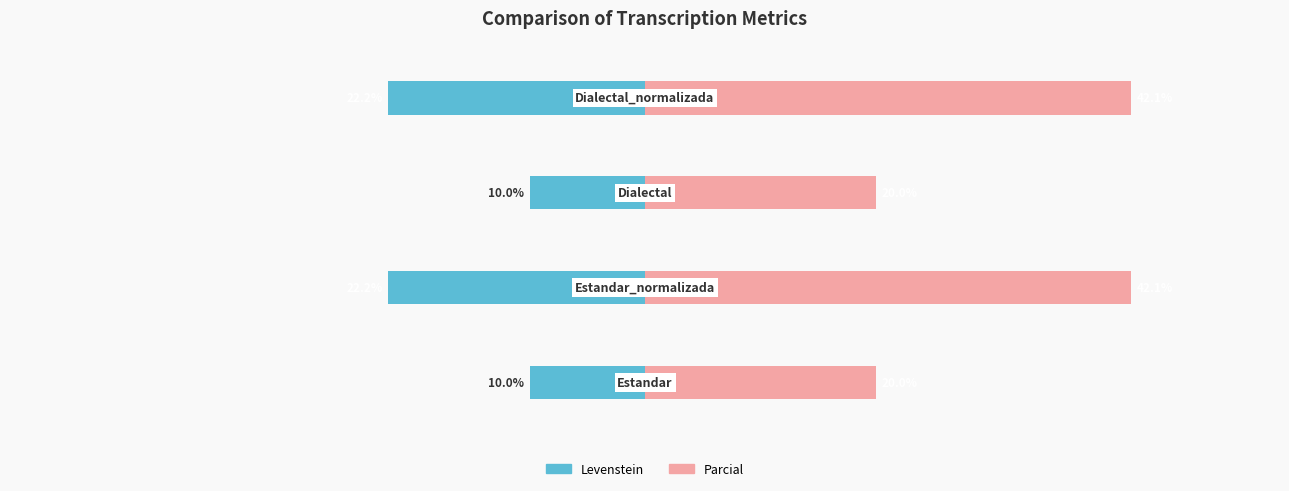

What is the value of the Levenstein bar at the 3rd from the left?

-10.0